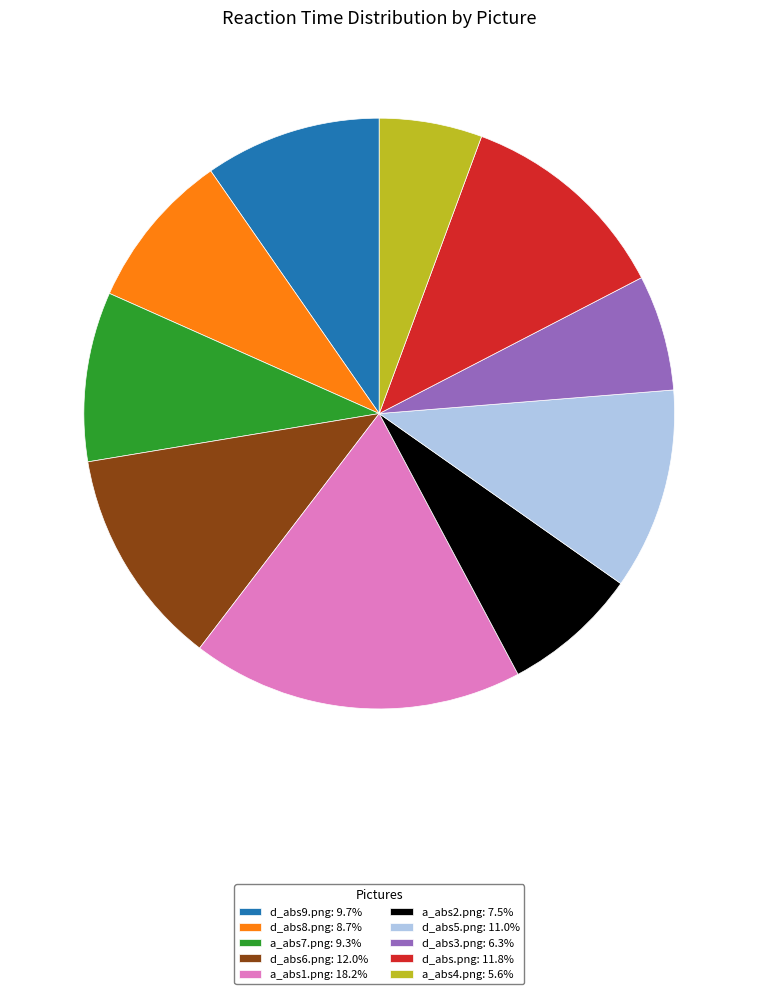

What is the largest slice in the pie chart?

a_abs1.png